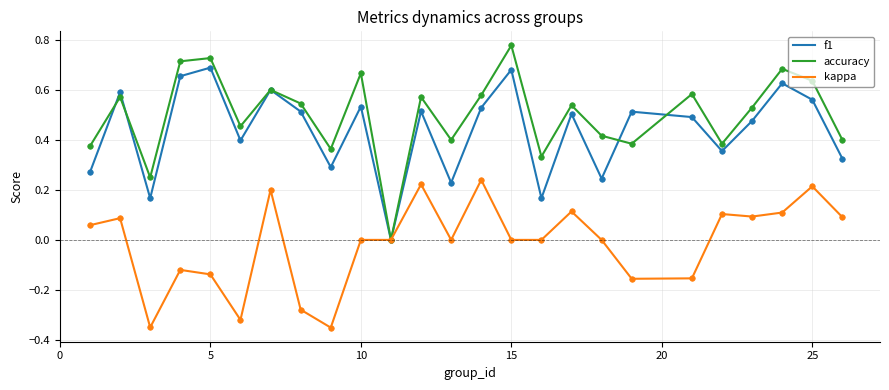

What is the sum of all accuracy values?

12.5